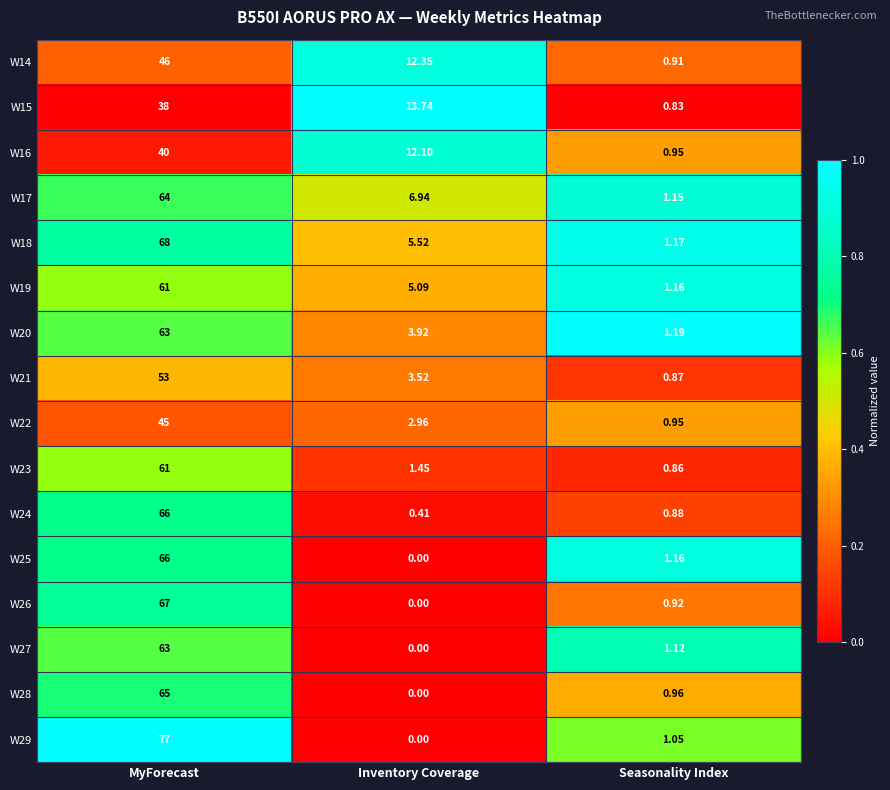

At which category is the sum across all series the highest?

MyForecast